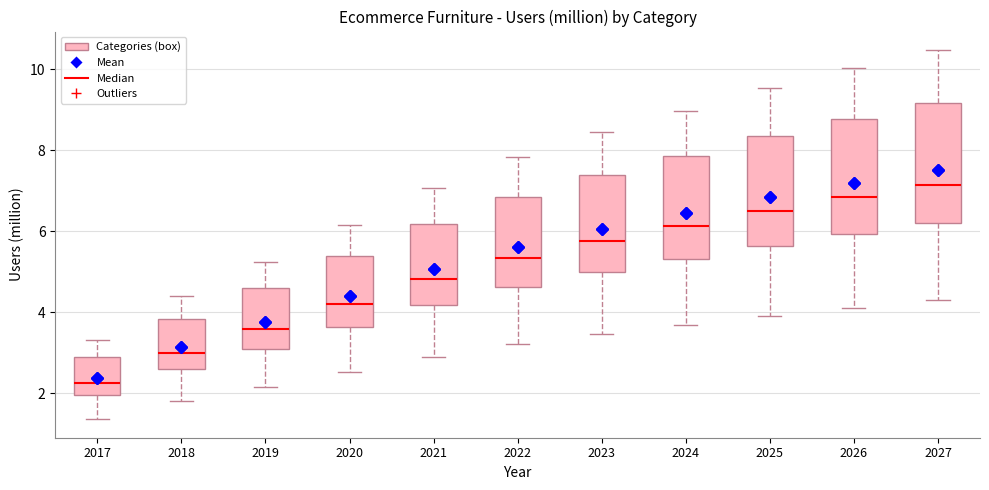

Where is the upper edge of the box at x = 2018 on the y-axis? The values are not printed on the chart, so give them approximately, as read against the axis.

3.8